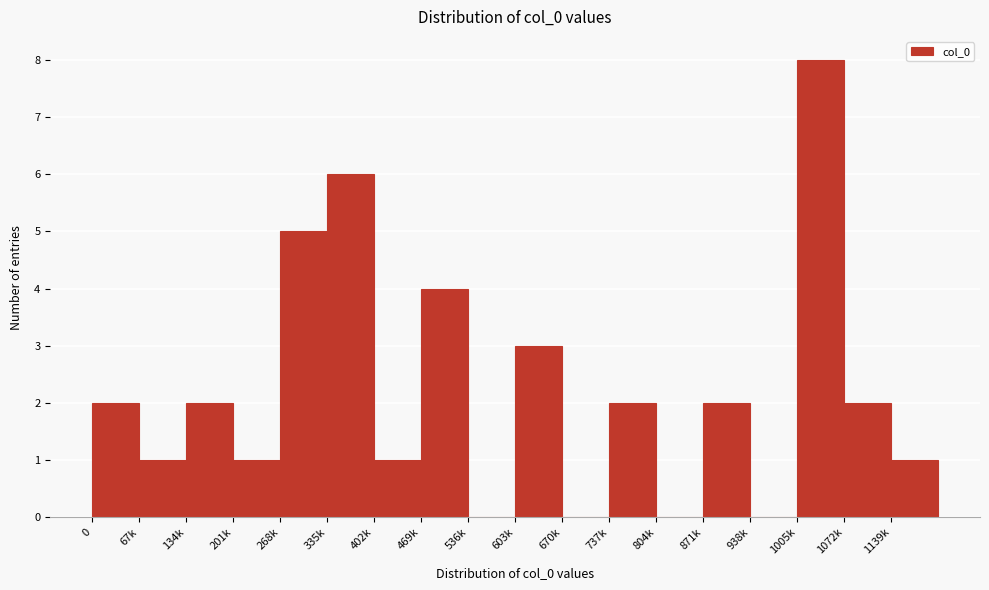

Reading left to right, list all the values displayed in this chart.

0=2	67k=1	134k=2	201k=1	268k=5	335k=6	402k=1	469k=4	536k=0	603k=3	670k=0	737k=2	804k=0	871k=2	938k=0	1005k=8	1072k=2	1139k=1